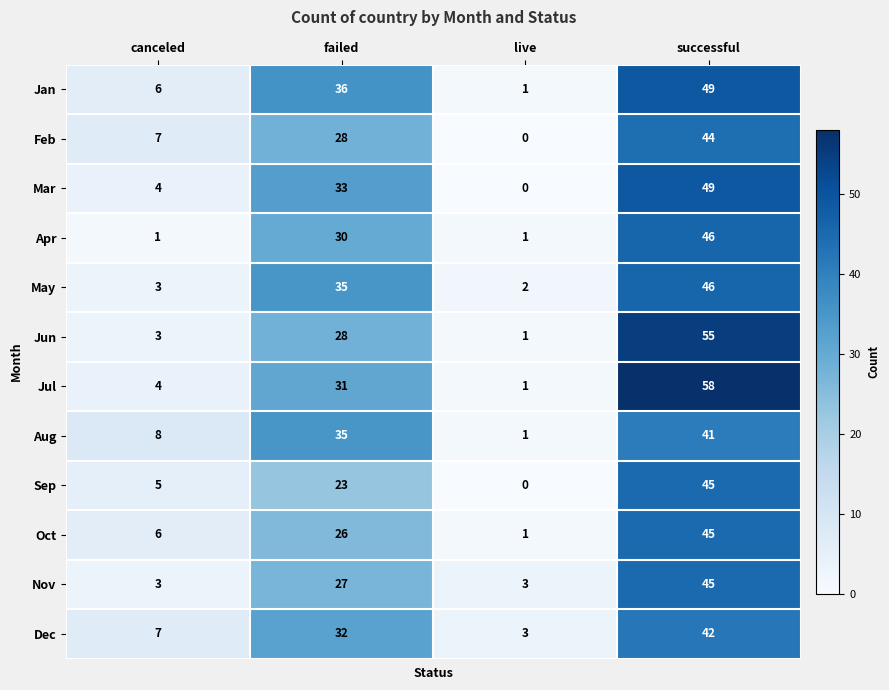

How many categories are shown in the chart?

4